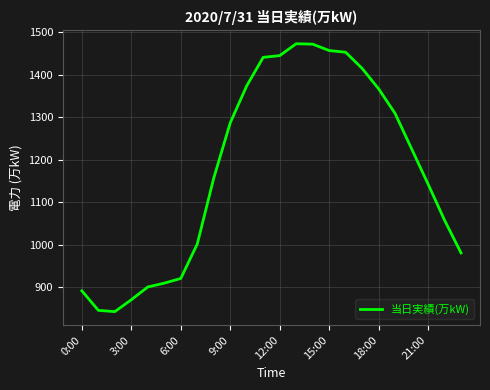

What is the maximum value shown in the chart?

1473